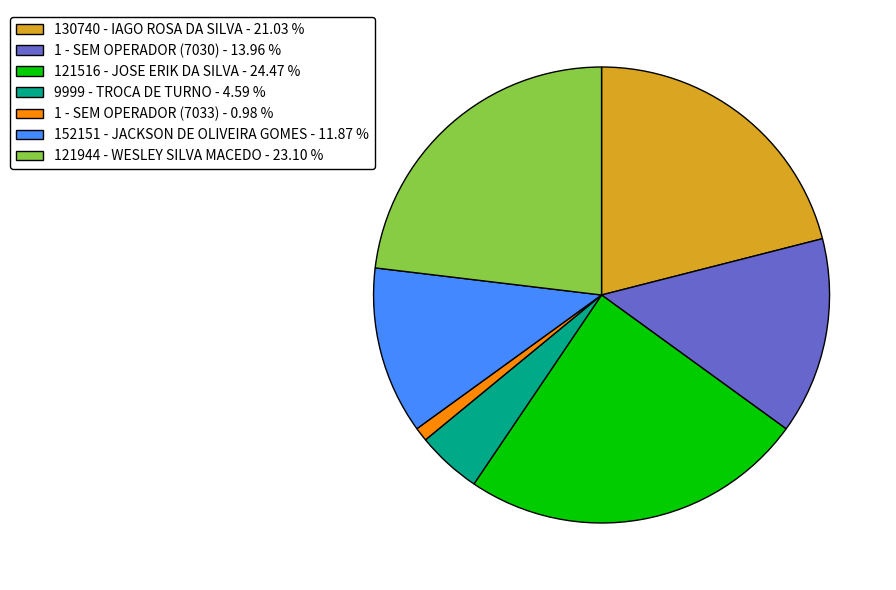

Do 121944 - WESLEY SILVA MACEDO - 23.10 % and 121516 - JOSE ERIK DA SILVA - 24.47 % together represent more than half of the pie?

No